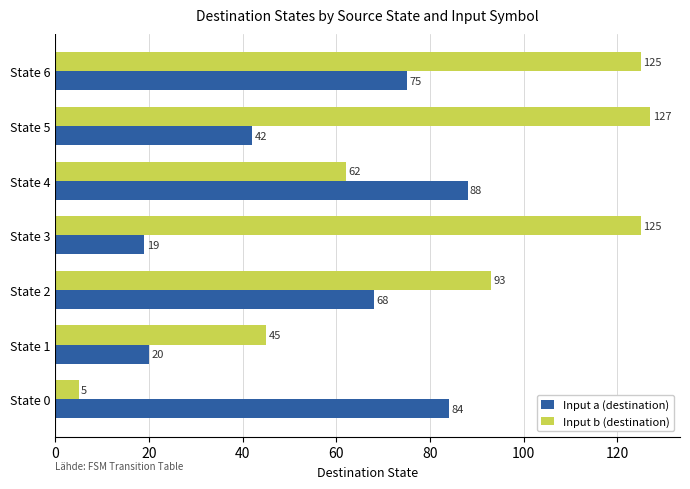

Is it true that Input b (destination) equals 45 at State 1?

True